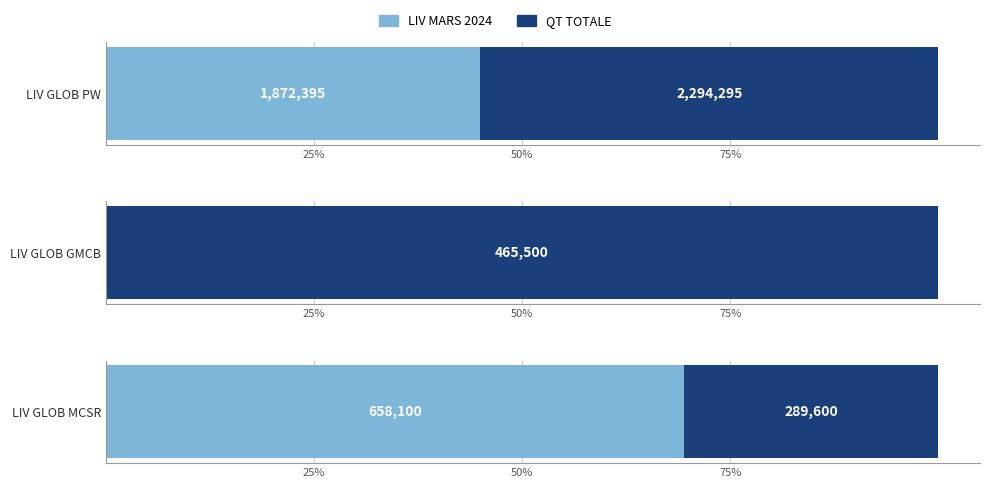

Rank the categories by LIV MARS 2024 value from highest to lowest.

LIV GLOB PW, LIV GLOB MCSR, LIV GLOB GMCB